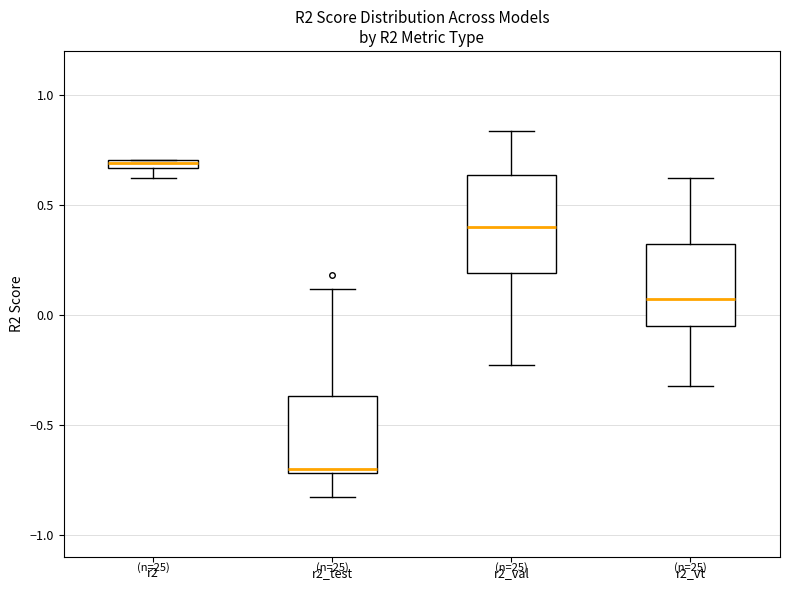

Where does the lower whisker of the box for r2_vt end on the y-axis? The values are not printed on the chart, so give them approximately, as read against the axis.

-0.30